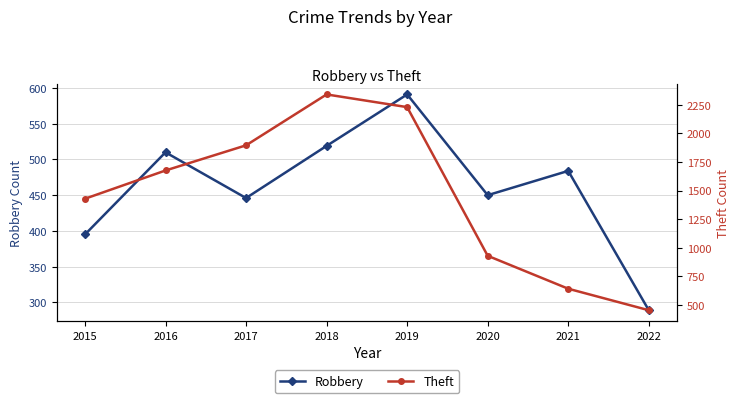

True or false: Robbery and Theft cross at least once.

False